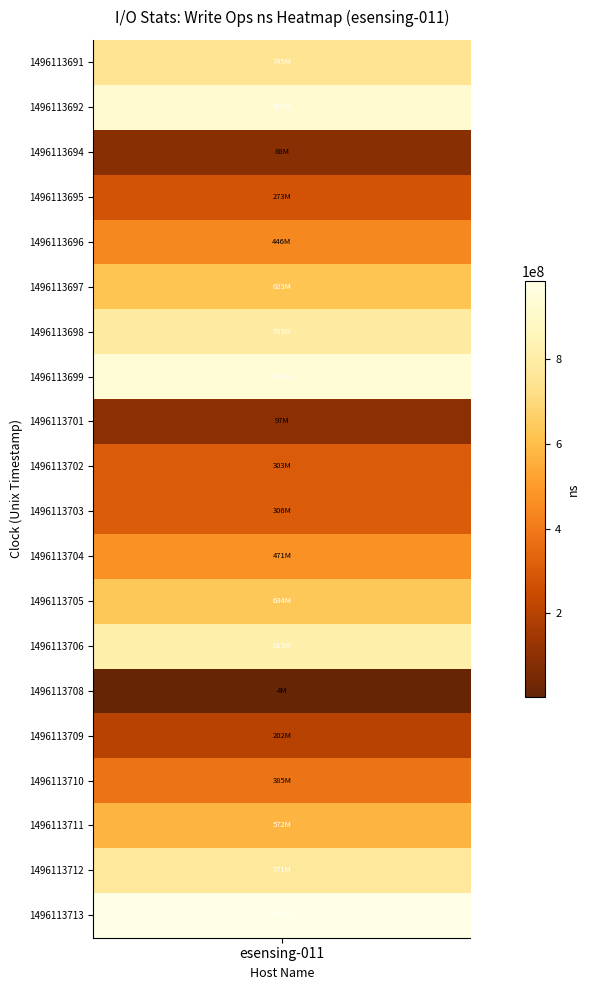

At which label is the value closest to 493475995?

clock_1496113704